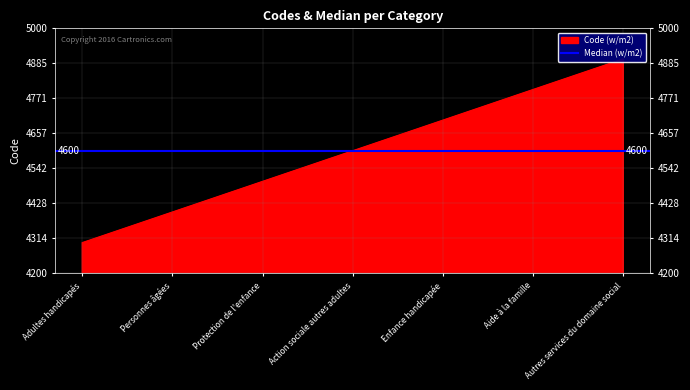

What is the ratio of the value at Adultes handicapés to the value at Aide à la famille?

0.9